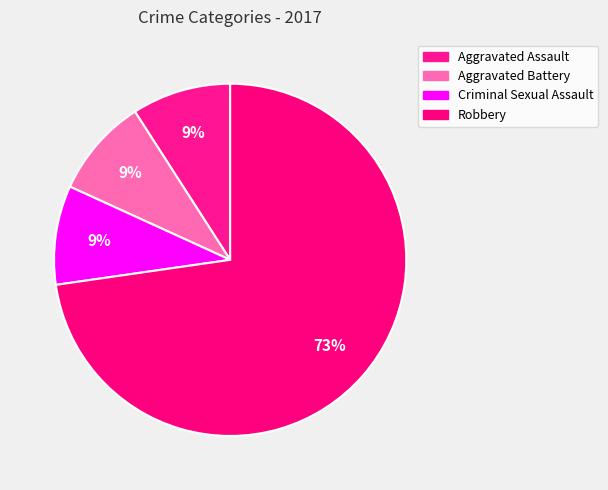

To the nearest percent, what percentage of the pie is Aggravated Battery?

9%